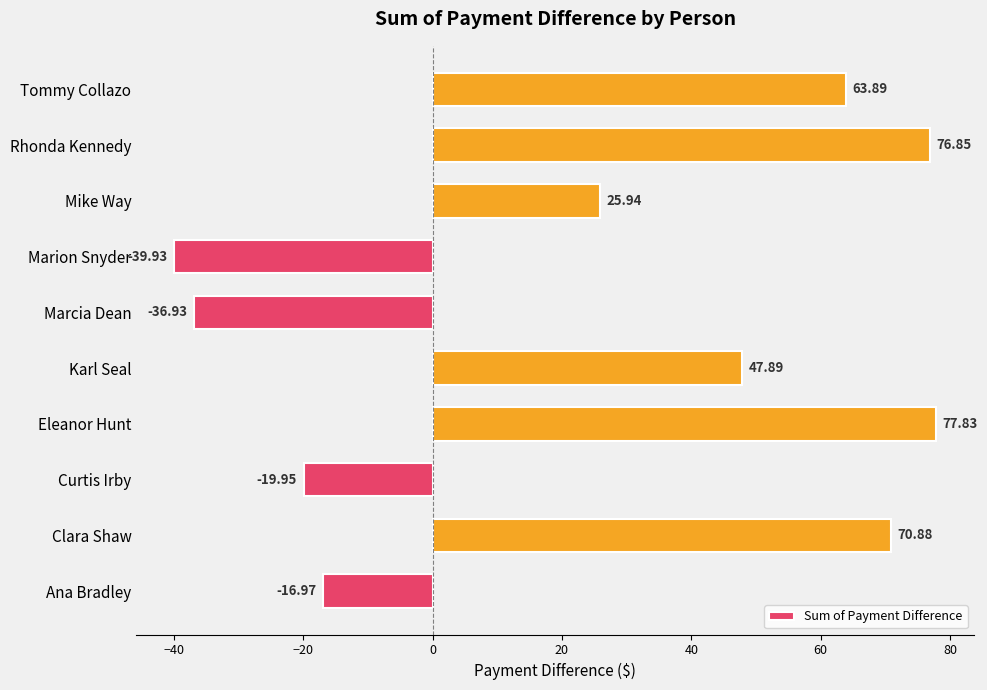

What is the smallest value displayed?

-39.9